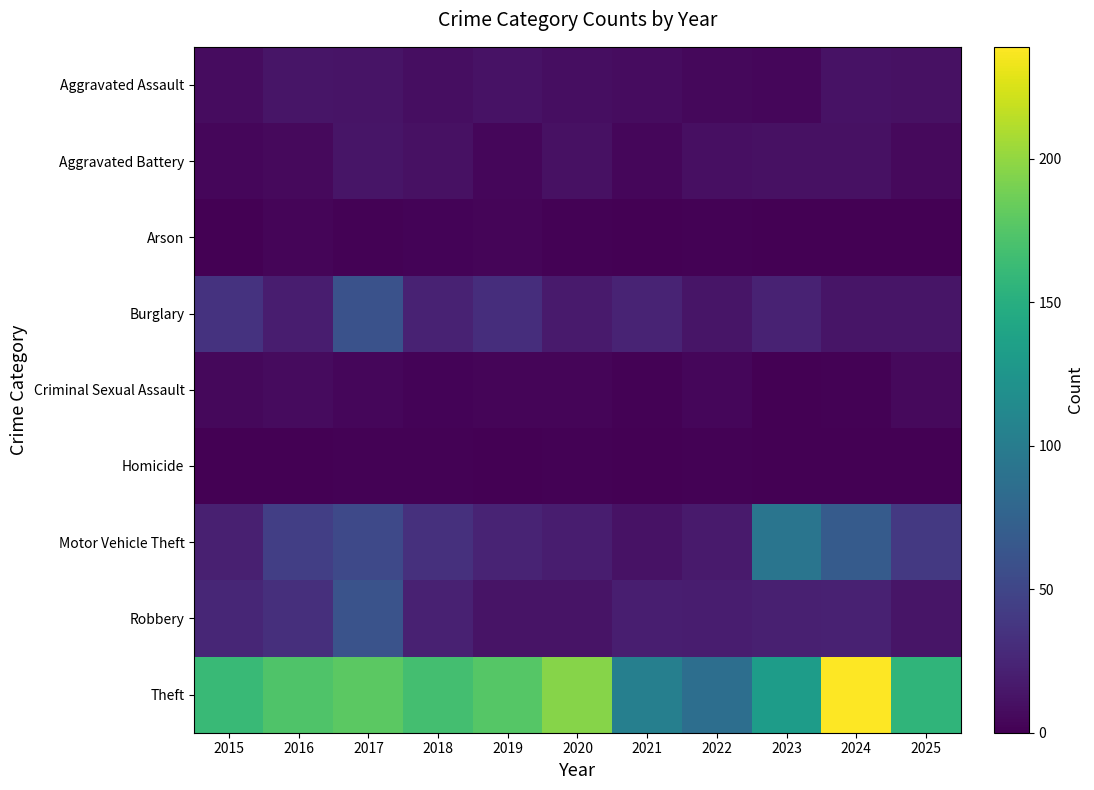

Reading left to right, what are all the values shown in this chart?

Aggravated Assault: 2015=8	2016=14	2017=13	2018=9	2019=12	2020=9	2021=8	2022=5	2023=4	2024=12	2025=11
Aggravated Battery: 2015=4	2016=6	2017=14	2018=11	2019=4	2020=11	2021=4	2022=10	2023=11	2024=11	2025=6
Arson: 2015=0	2016=3	2017=1	2018=2	2019=3	2020=1	2021=0	2022=1	2023=0	2024=0	2025=0
Burglary: 2015=35	2016=19	2017=60	2018=23	2019=31	2020=17	2021=24	2022=14	2023=23	2024=14	2025=14
Criminal Sexual Assault: 2015=5	2016=7	2017=4	2018=2	2019=3	2020=3	2021=1	2022=4	2023=0	2024=1	2025=6
Homicide: 2015=0	2016=0	2017=1	2018=1	2019=0	2020=1	2021=0	2022=1	2023=0	2024=0	2025=0
Motor Vehicle Theft: 2015=21	2016=44	2017=53	2018=33	2019=24	2020=19	2021=12	2022=17	2023=93	2024=69	2025=40
Robbery: 2015=26	2016=32	2017=61	2018=22	2019=13	2020=13	2021=20	2022=19	2023=21	2024=22	2025=14
Theft: 2015=162	2016=173	2017=179	2018=168	2019=176	2020=196	2021=103	2022=86	2023=132	2024=239	2025=156